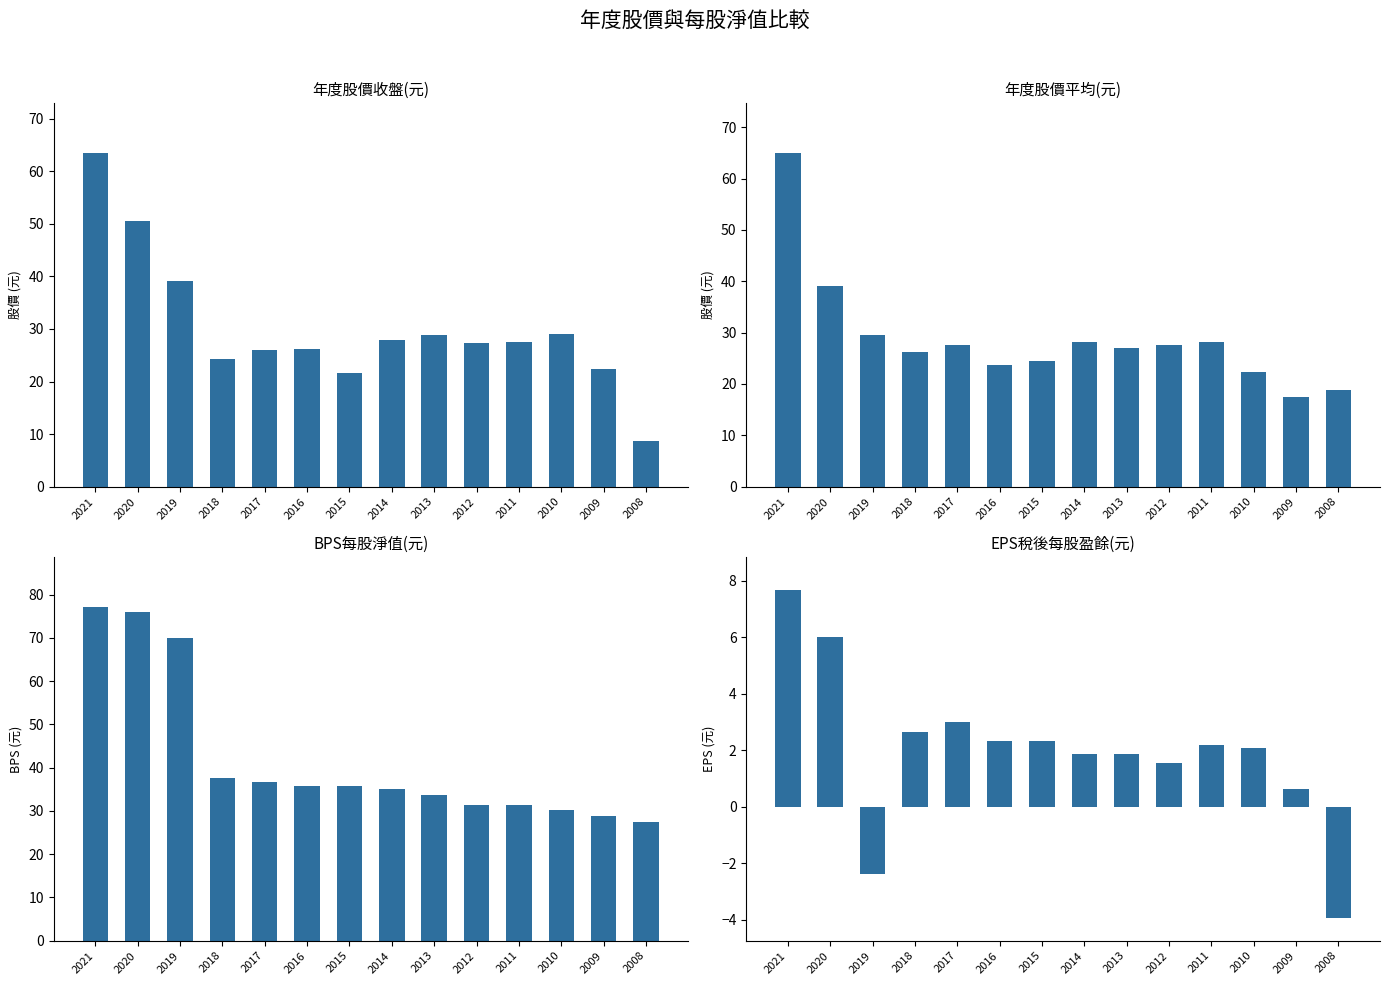

What is the maximum value for EPS稅後(元)?

7.7